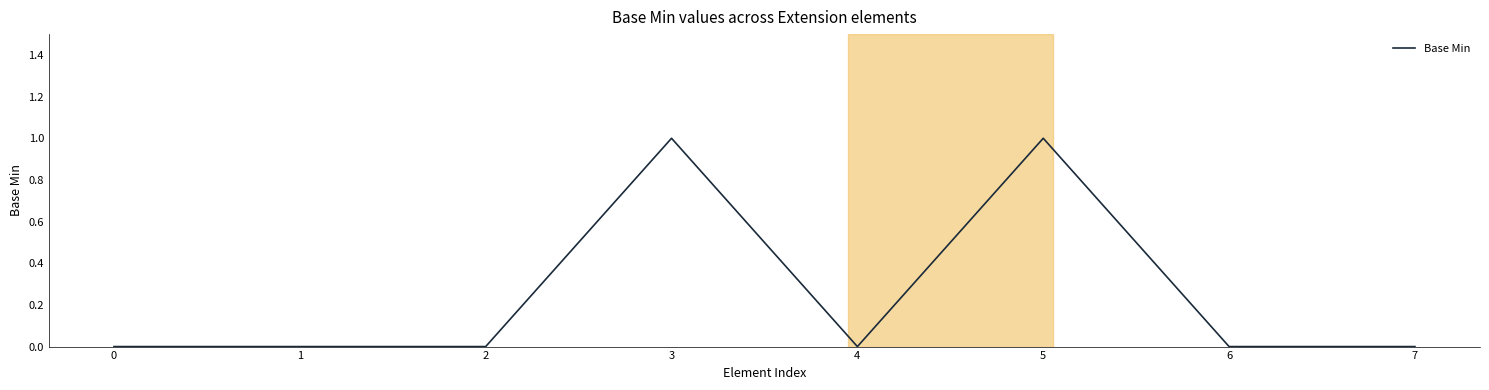

True or false: the data shows 1 at 1.

False